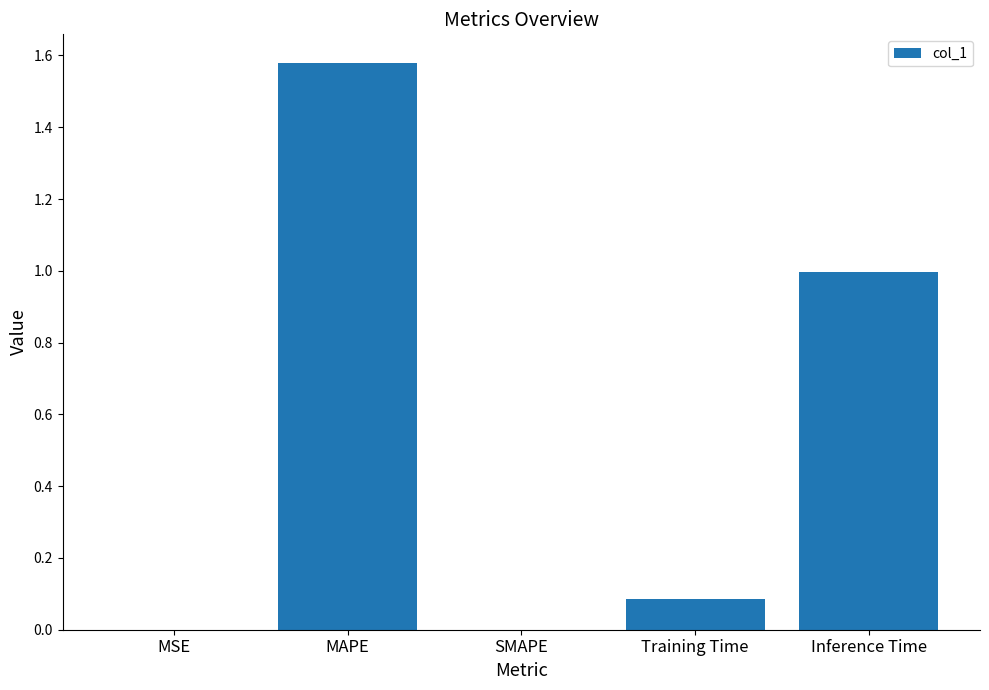

What is the sum of all values?

2.7